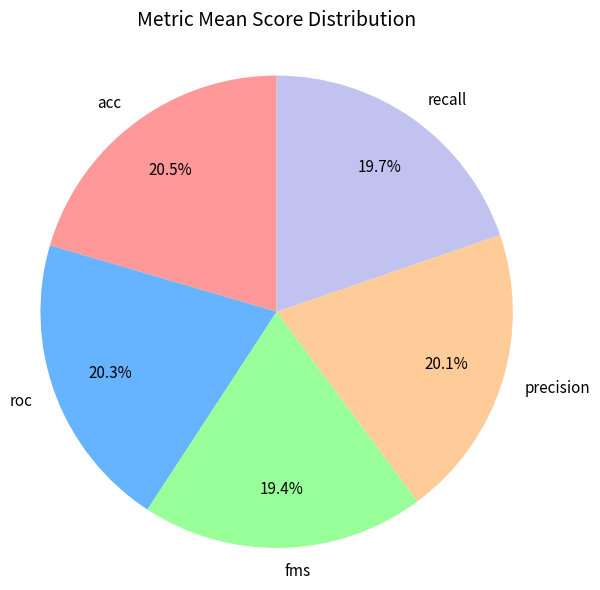

Does any single category account for the majority?

No